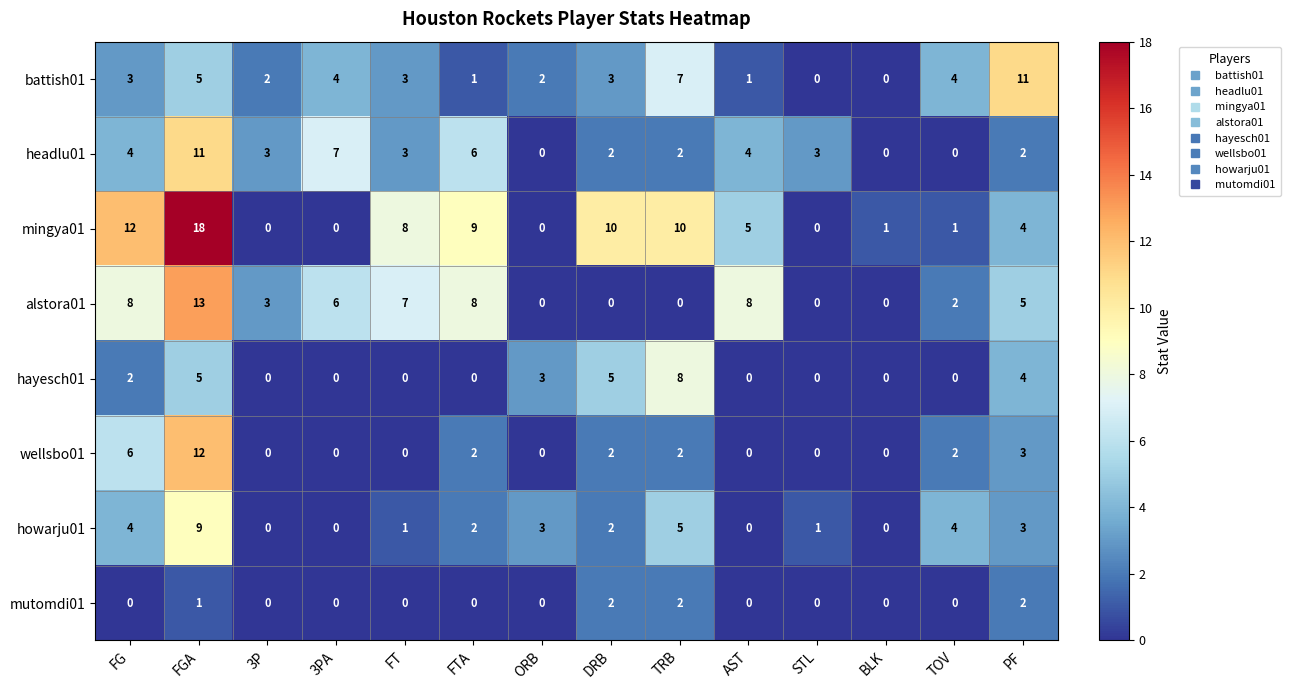

Count the mutomdi01 values in the range 0 to 1.

11